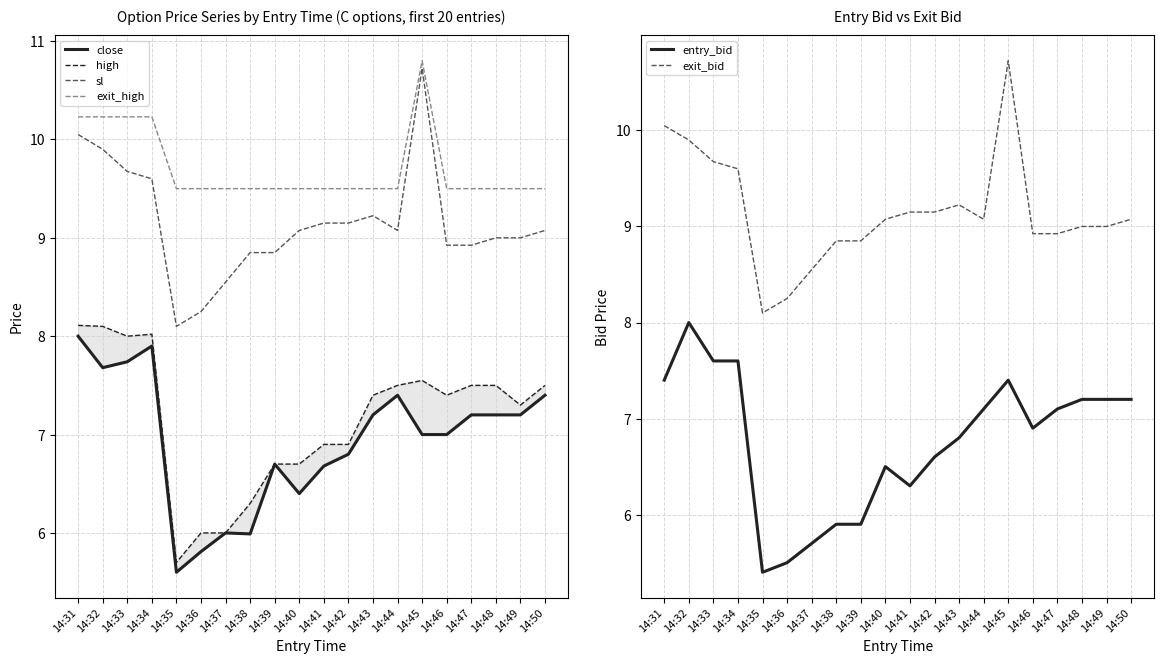

What is the value of the exit_bid point at the 6th from the left?

8.2